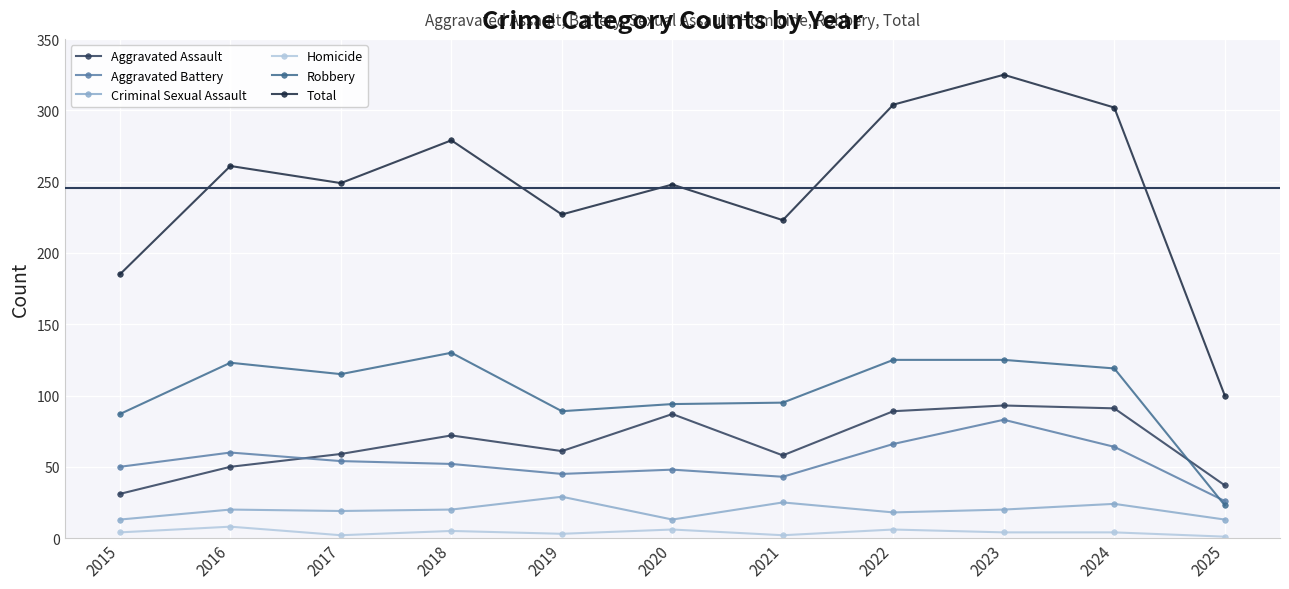

True or false: Homicide has a value of 8 at 2016.

True